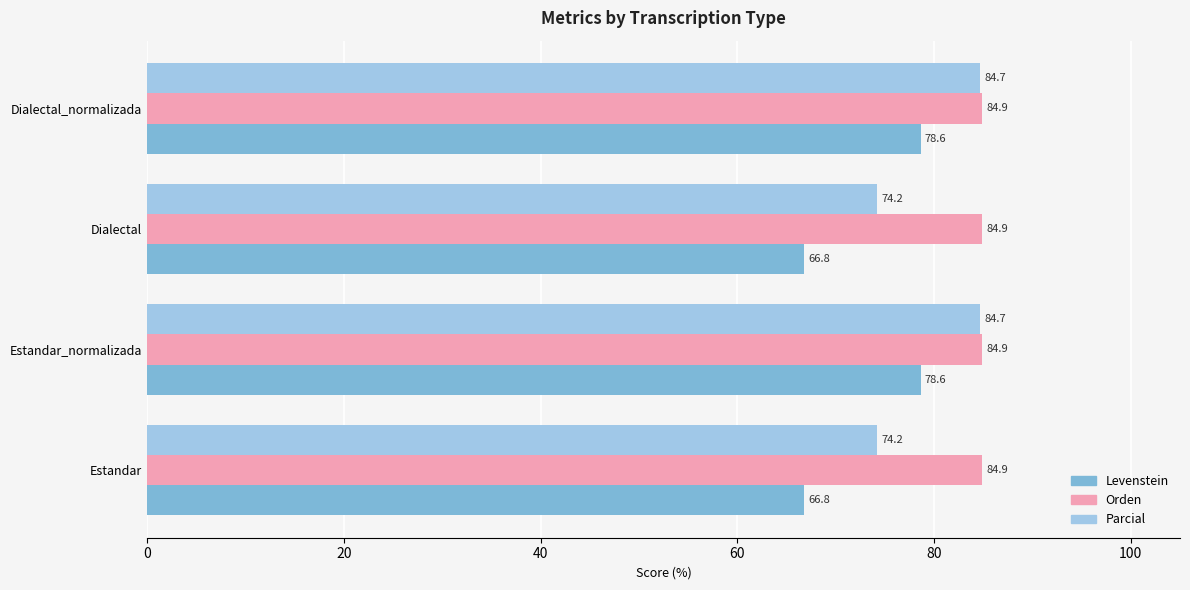

Is the value of Parcial at Estandar greater than the value of Orden at Dialectal?

No